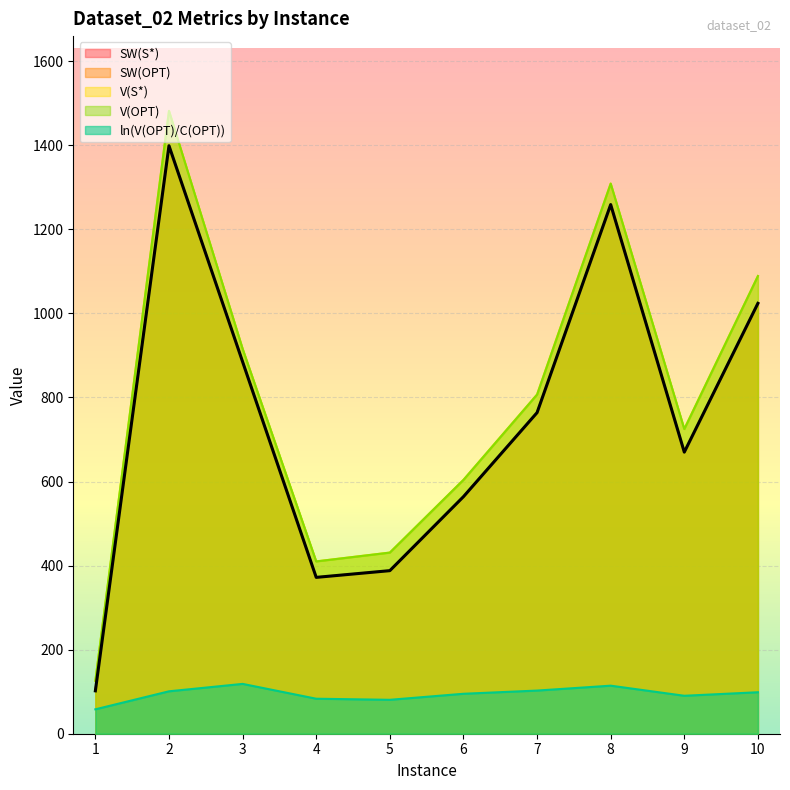

List the labels in order of V(OPT) value, largest first.

2, 8, 10, 3, 7, 9, 6, 5, 4, 1